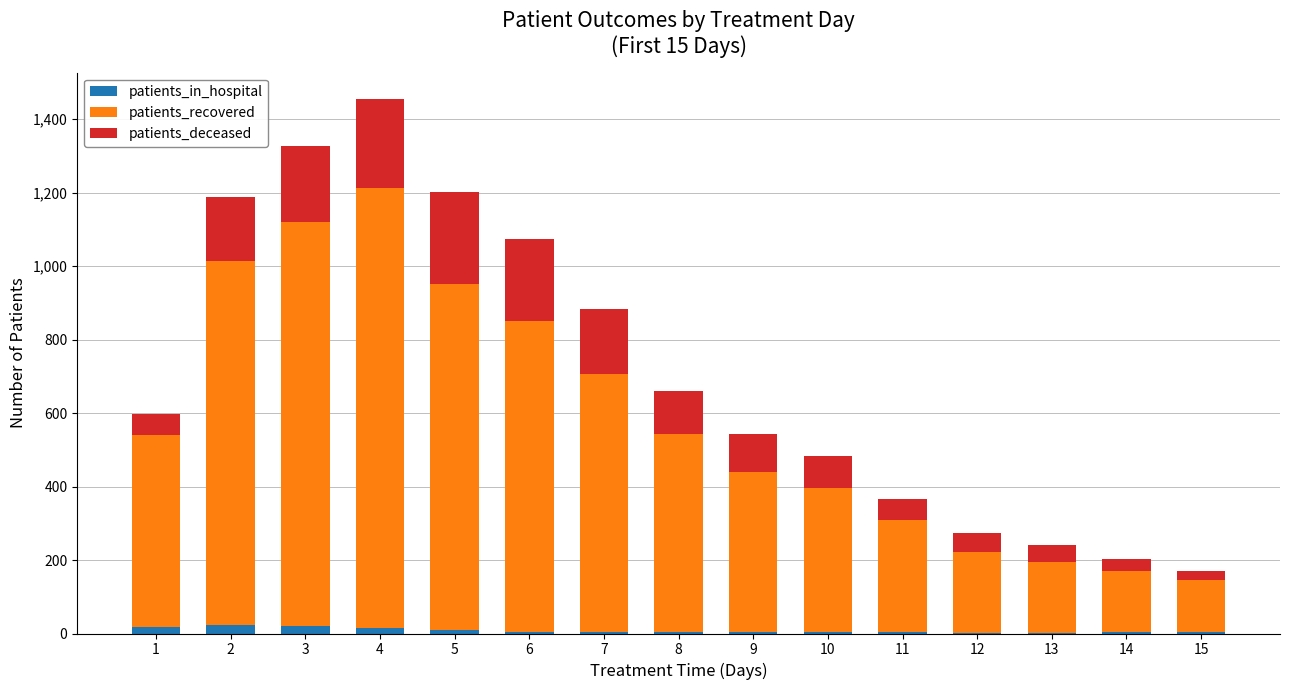

The value of patients_in_hospital at 2 is 24. True or false?

True